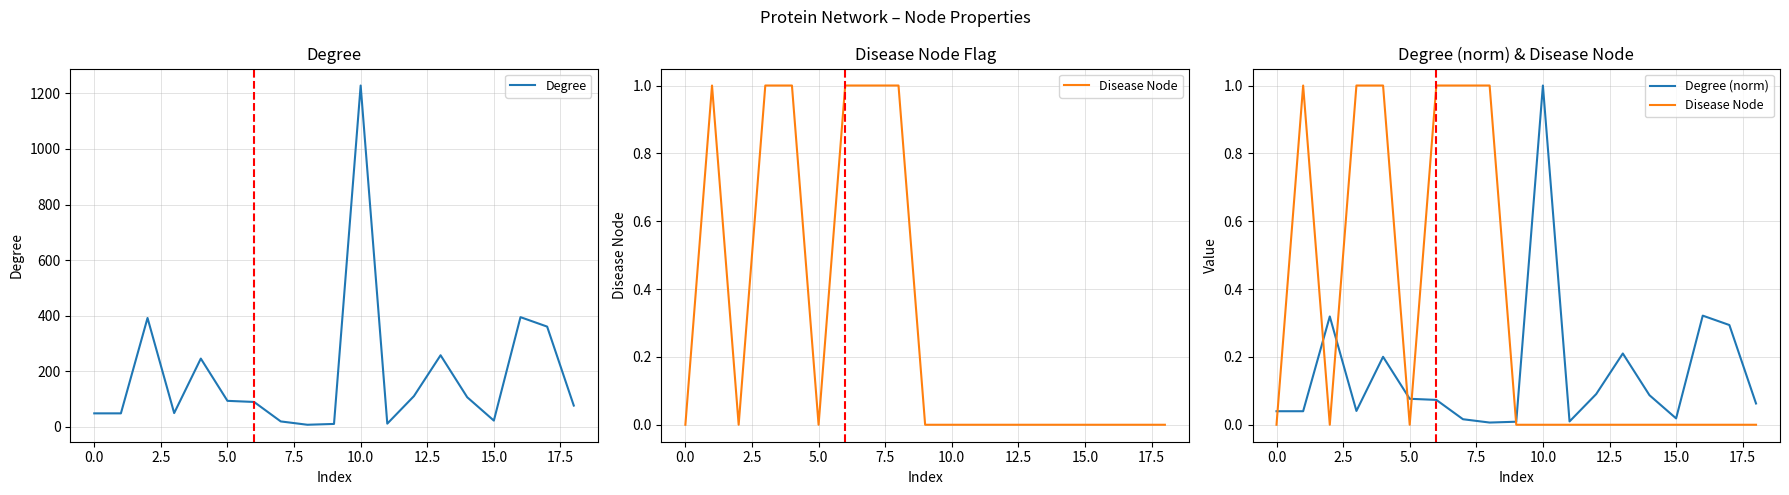

Which series changed the most between 5.0 and 15.0?

Degree